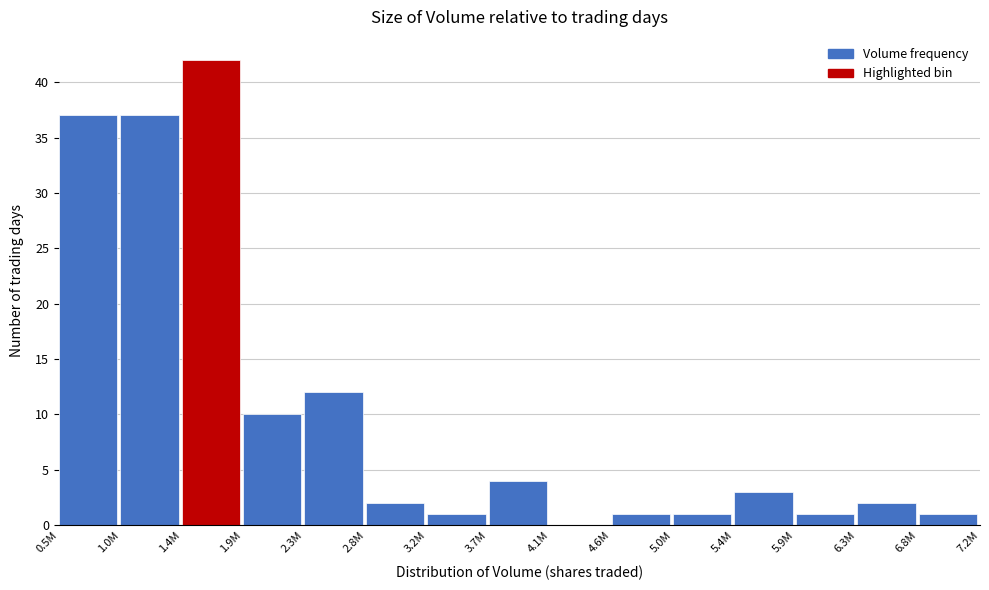

True or false: the data shows 12 at 2.3M.

True